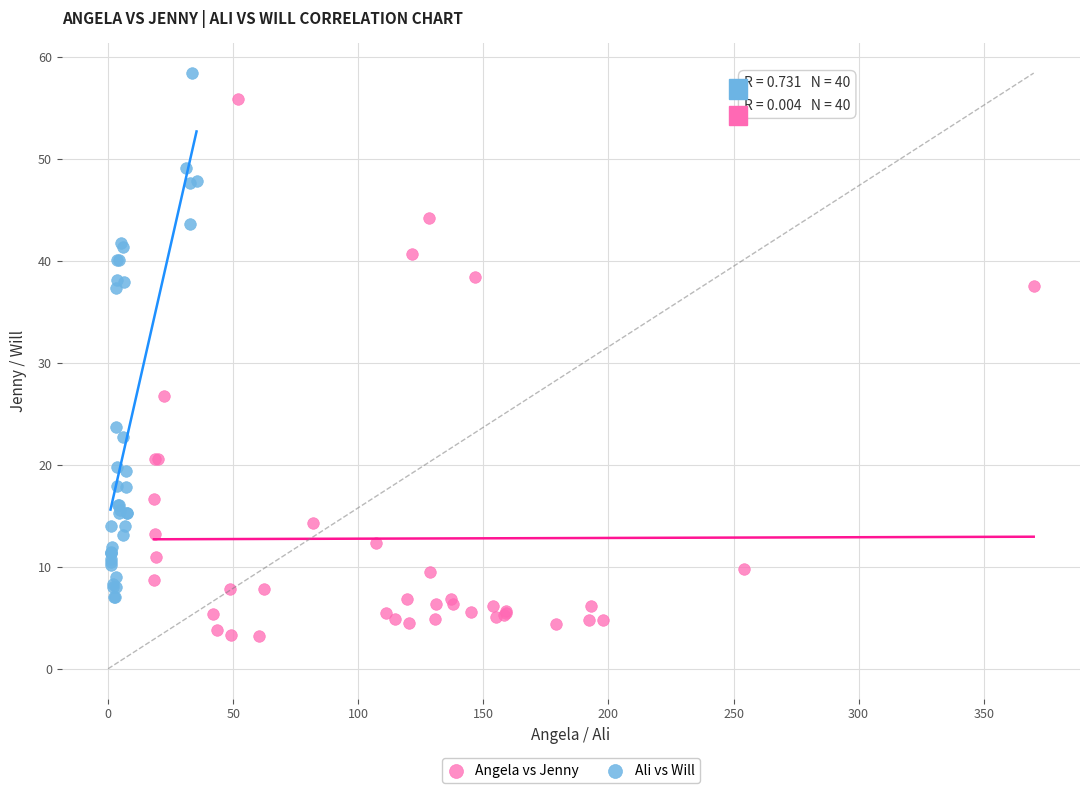

Which series reaches the maximum Y coordinate?

Ali vs Will